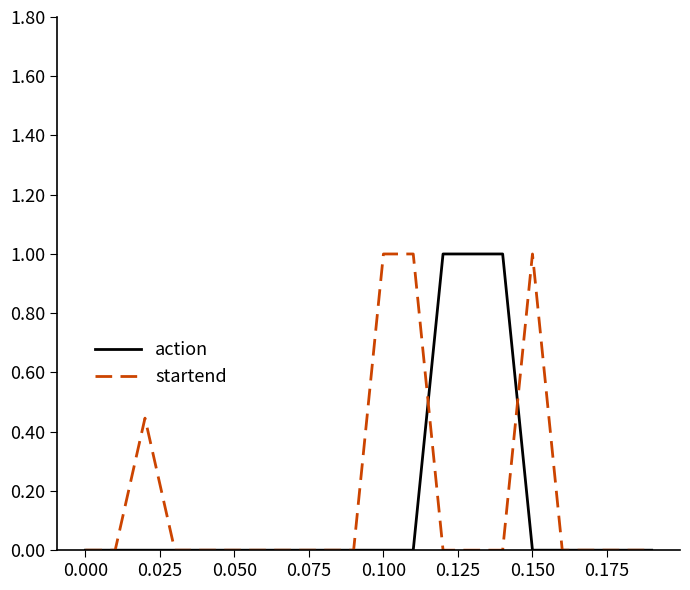

How many interior local valleys does the startend series have?

4